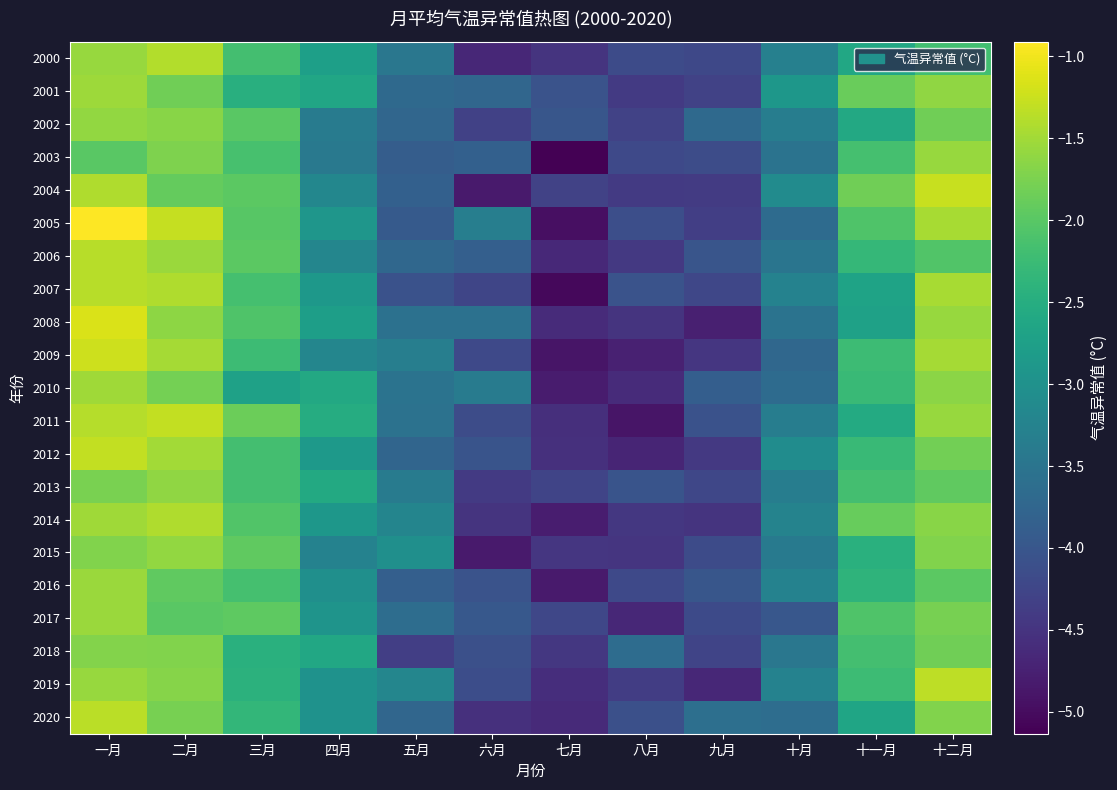

Reading right to left, list all the values displayed in this chart.

2000: 十二月=-2.2	十一月=-2.6	十月=-3.3	九月=-4.2	八月=-4.2	七月=-4.5	六月=-4.7	五月=-3.5	四月=-2.8	三月=-2.2	二月=-1.4	一月=-1.6
2001: 十二月=-1.6	十一月=-1.9	十月=-2.9	九月=-4.3	八月=-4.4	七月=-4.1	六月=-3.7	五月=-3.7	四月=-2.6	三月=-2.5	二月=-1.8	一月=-1.5
2002: 十二月=-1.8	十一月=-2.6	十月=-3.3	九月=-3.7	八月=-4.3	七月=-4.0	六月=-4.3	五月=-3.7	四月=-3.4	三月=-2.0	二月=-1.7	一月=-1.6
2003: 十二月=-1.6	十一月=-2.2	十月=-3.5	九月=-4.2	八月=-4.2	七月=-5.1	六月=-3.8	五月=-3.9	四月=-3.4	三月=-2.1	二月=-1.7	一月=-2.0
2004: 十二月=-1.3	十一月=-1.8	十月=-3.1	九月=-4.4	八月=-4.4	七月=-4.3	六月=-4.8	五月=-3.8	四月=-3.2	三月=-2.0	二月=-1.9	一月=-1.4
2005: 十二月=-1.5	十一月=-2.1	十月=-3.7	九月=-4.3	八月=-4.1	七月=-5.0	六月=-3.3	五月=-3.9	四月=-2.9	三月=-2.0	二月=-1.3	一月=-0.9
2006: 十二月=-2.1	十一月=-2.3	十月=-3.5	九月=-4.0	八月=-4.4	七月=-4.6	六月=-3.9	五月=-3.7	四月=-3.2	三月=-2.0	二月=-1.5	一月=-1.4
2007: 十二月=-1.5	十一月=-2.7	十月=-3.3	九月=-4.2	八月=-4.1	七月=-5.0	六月=-4.2	五月=-4.1	四月=-2.9	三月=-2.2	二月=-1.4	一月=-1.4
2008: 十二月=-1.6	十一月=-2.7	十月=-3.5	九月=-4.8	八月=-4.5	七月=-4.6	六月=-3.6	五月=-3.6	四月=-2.8	三月=-2.1	二月=-1.6	一月=-1.1
2009: 十二月=-1.5	十一月=-2.2	十月=-3.7	九月=-4.5	八月=-4.7	七月=-4.9	六月=-4.2	五月=-3.3	四月=-3.2	三月=-2.2	二月=-1.5	一月=-1.2
2010: 十二月=-1.6	十一月=-2.3	十月=-3.7	九月=-3.9	八月=-4.6	七月=-4.8	六月=-3.4	五月=-3.5	四月=-2.6	三月=-2.7	二月=-1.8	一月=-1.5
2011: 十二月=-1.6	十一月=-2.6	十月=-3.3	九月=-4.1	八月=-4.9	七月=-4.6	六月=-4.2	五月=-3.5	四月=-2.5	三月=-1.9	二月=-1.3	一月=-1.4
2012: 十二月=-1.8	十一月=-2.3	十月=-3.1	九月=-4.4	八月=-4.7	七月=-4.6	六月=-4.0	五月=-3.8	四月=-2.9	三月=-2.2	二月=-1.5	一月=-1.3
2013: 十二月=-1.9	十一月=-2.2	十月=-3.3	九月=-4.2	八月=-4.0	七月=-4.3	六月=-4.4	五月=-3.4	四月=-2.6	三月=-2.2	二月=-1.6	一月=-1.8
2014: 十二月=-1.7	十一月=-1.9	十月=-3.2	九月=-4.5	八月=-4.5	七月=-4.8	六月=-4.5	五月=-3.2	四月=-2.9	三月=-2.1	二月=-1.4	一月=-1.5
2015: 十二月=-1.7	十一月=-2.5	十月=-3.4	九月=-4.2	八月=-4.5	七月=-4.5	六月=-4.8	五月=-3.0	四月=-3.3	三月=-1.9	二月=-1.6	一月=-1.7
2016: 十二月=-2.0	十一月=-2.4	十月=-3.3	九月=-4.0	八月=-4.2	七月=-4.8	六月=-4.0	五月=-3.9	四月=-3.0	三月=-2.2	二月=-1.9	一月=-1.5
2017: 十二月=-1.8	十一月=-2.1	十月=-4.0	九月=-4.2	八月=-4.7	七月=-4.2	六月=-4.0	五月=-3.6	四月=-2.9	三月=-2.0	二月=-2.0	一月=-1.5
2018: 十二月=-1.8	十一月=-2.2	十月=-3.5	九月=-4.3	八月=-3.6	七月=-4.5	六月=-4.1	五月=-4.4	四月=-2.6	三月=-2.5	二月=-1.7	一月=-1.7
2019: 十二月=-1.3	十一月=-2.2	十月=-3.3	九月=-4.7	八月=-4.4	七月=-4.6	六月=-4.1	五月=-3.2	四月=-3.0	三月=-2.4	二月=-1.7	一月=-1.6
2020: 十二月=-1.7	十一月=-2.7	十月=-3.6	九月=-3.6	八月=-4.1	七月=-4.6	六月=-4.5	五月=-3.7	四月=-3.0	三月=-2.3	二月=-1.8	一月=-1.3